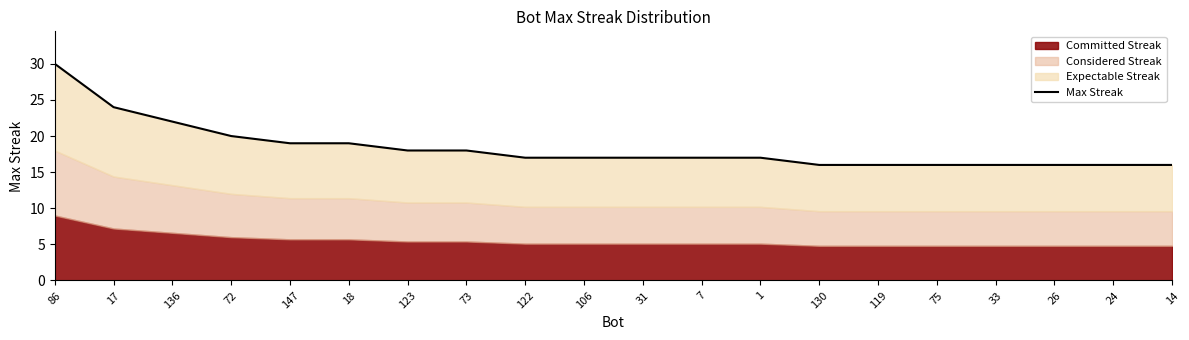

What is the maximum value shown in the chart?

30